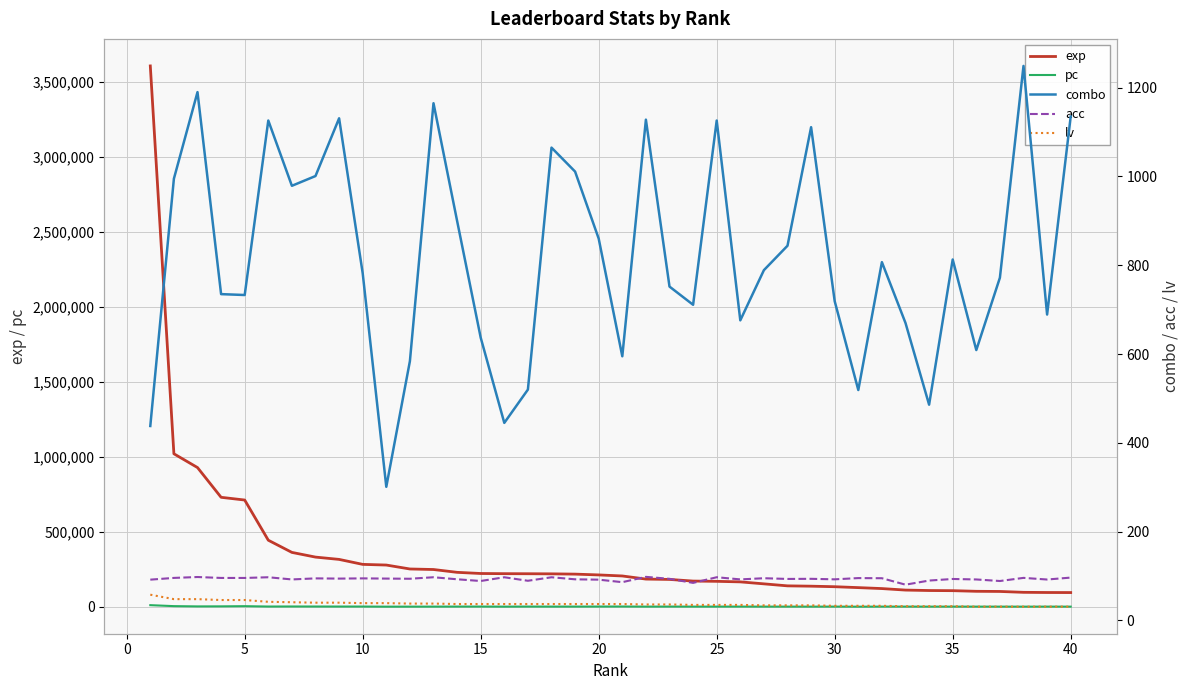

What is the lowest value of the exp series?

94265